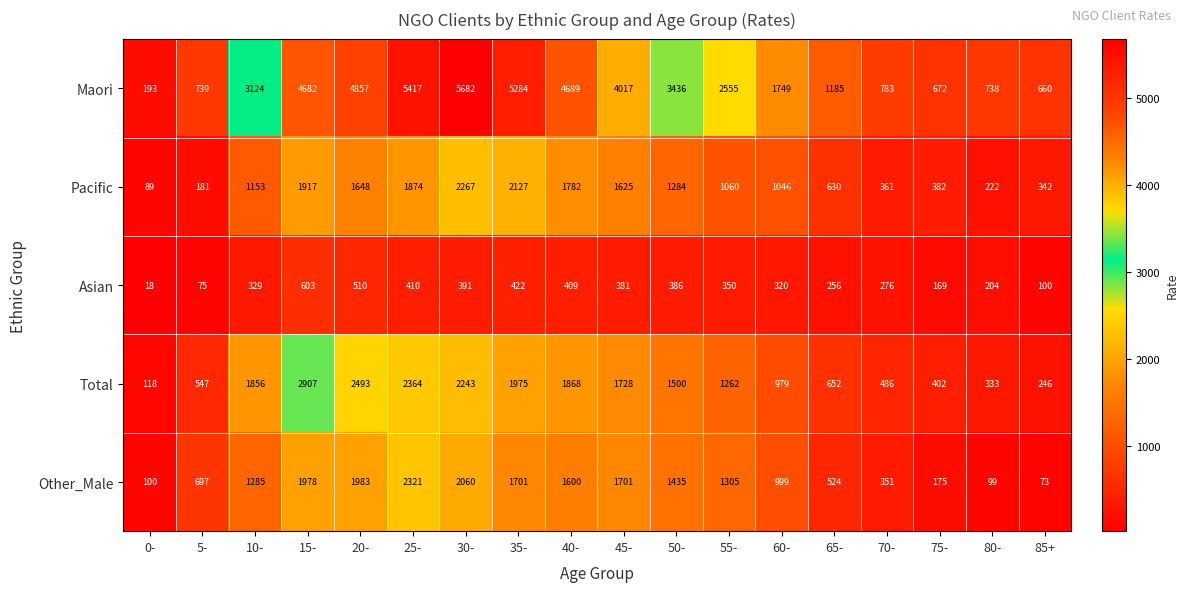

Where does the Other_Male series first go above 1305?

15-